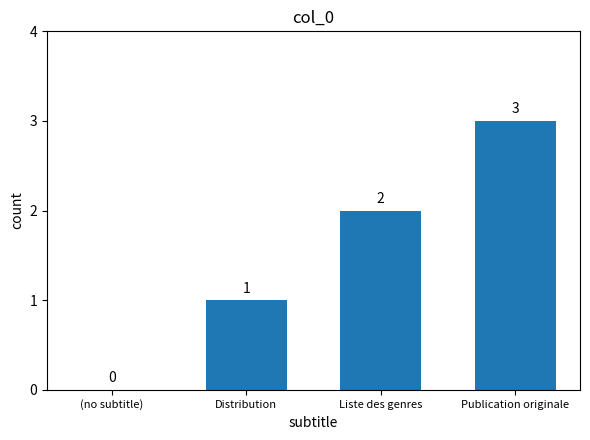

True or false: the data shows 0 at (no subtitle).

True